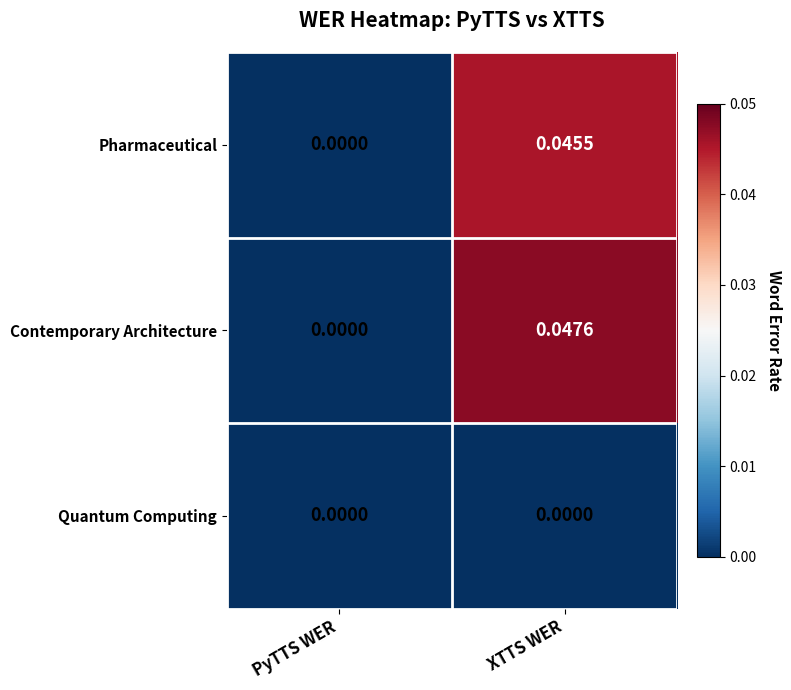

Which category has the highest value across all series?

XTTS WER